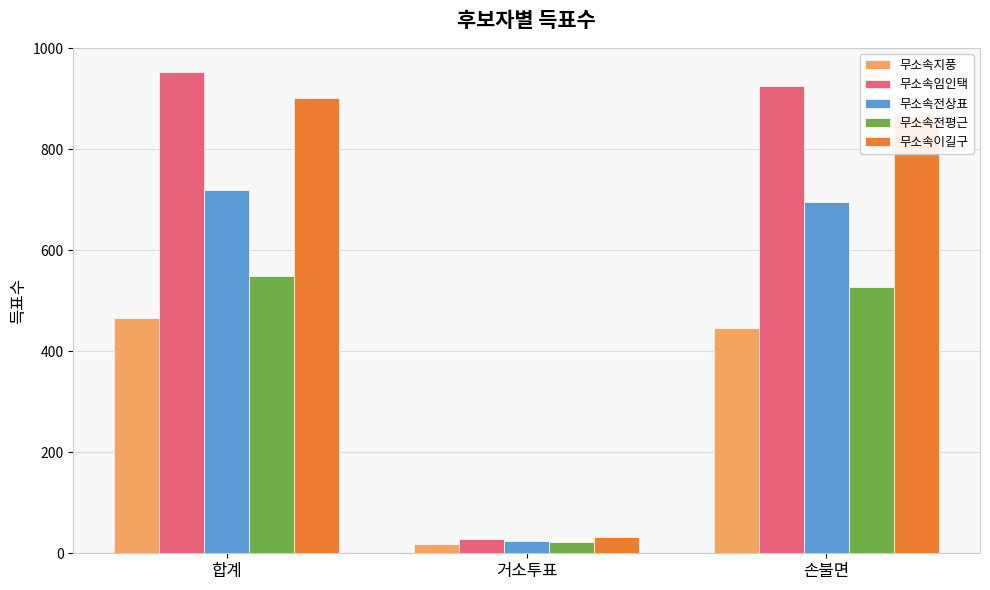

Does the chart contain stacked bars?

No